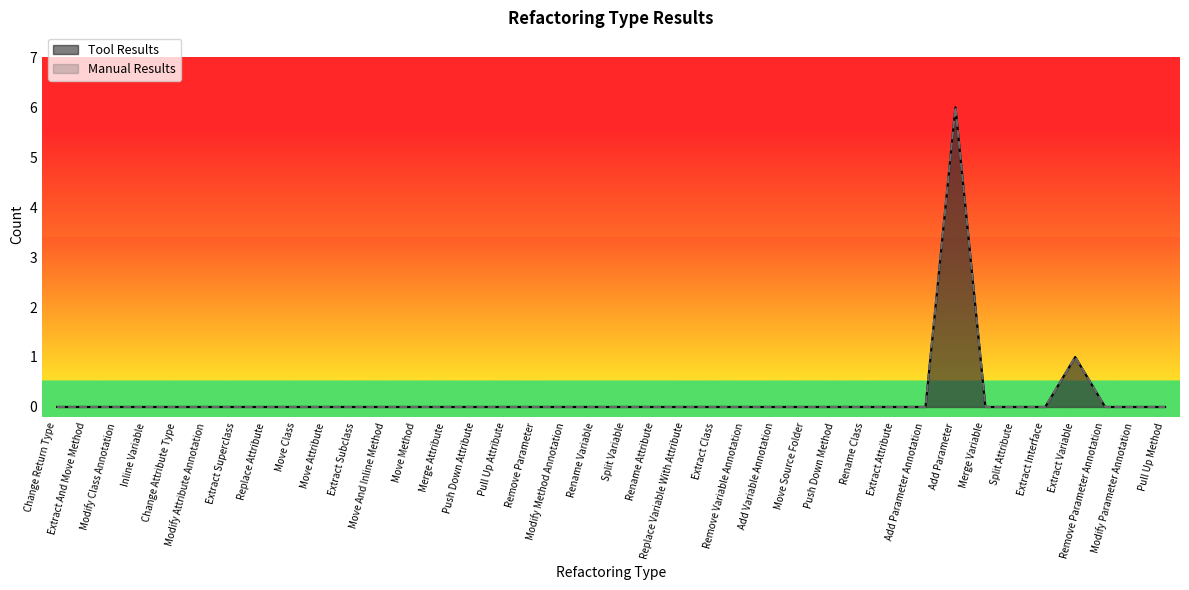

Is it true that Manual Results equals 0 at Move Source Folder?

True